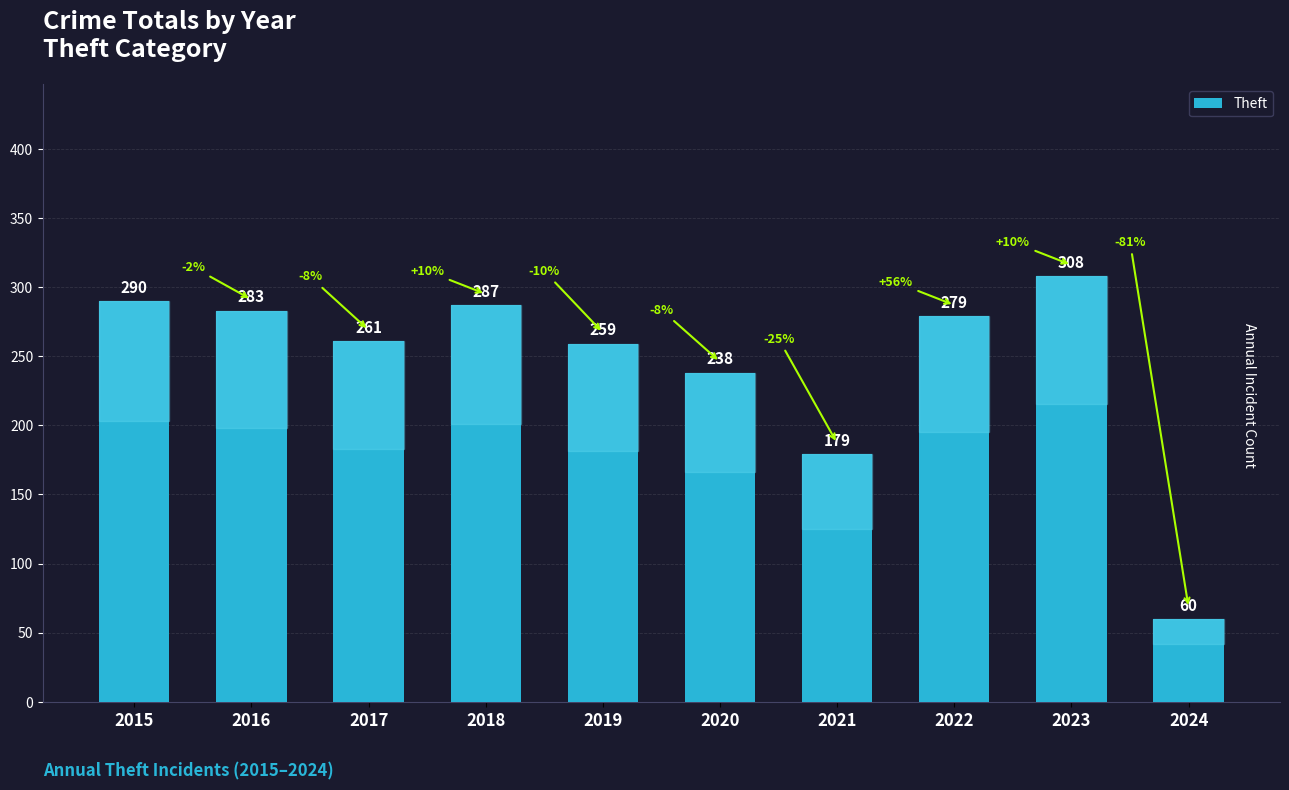

How many bars are there in total?

10